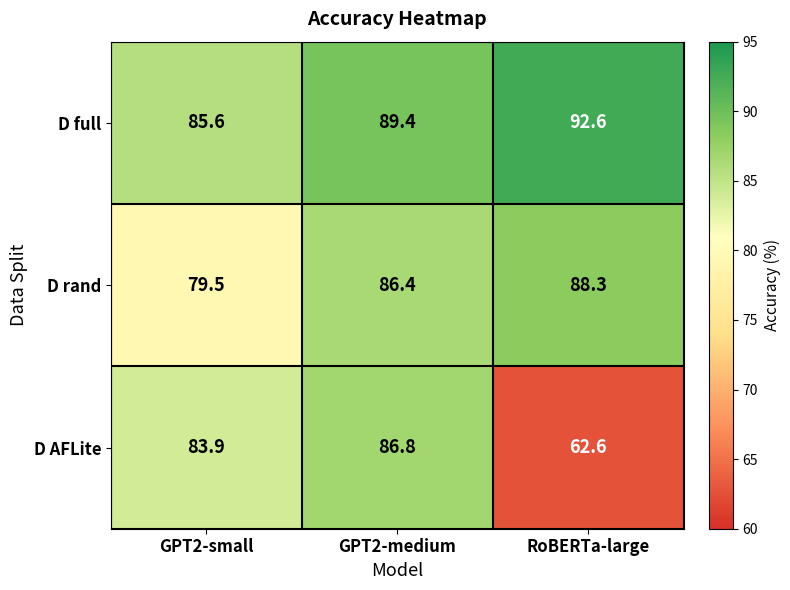

Reading right to left, extract all data points from this chart.

D full: RoBERTa-large=92.6	GPT2-medium=89.4	GPT2-small=85.6
D rand: RoBERTa-large=88.3	GPT2-medium=86.4	GPT2-small=79.5
D AFLite: RoBERTa-large=62.6	GPT2-medium=86.8	GPT2-small=83.9